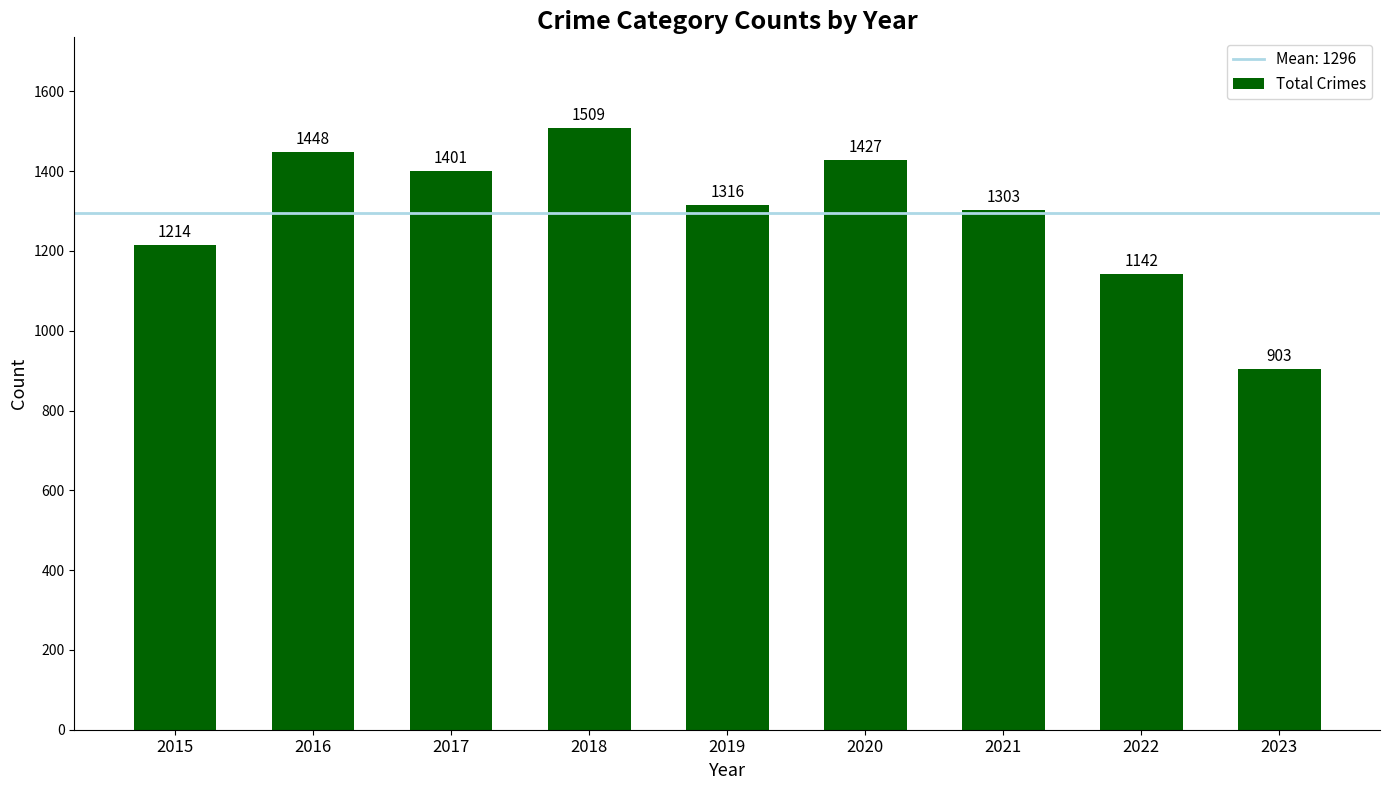

List the labels in order of value, smallest first.

2023, 2022, 2015, 2021, 2019, 2017, 2020, 2016, 2018